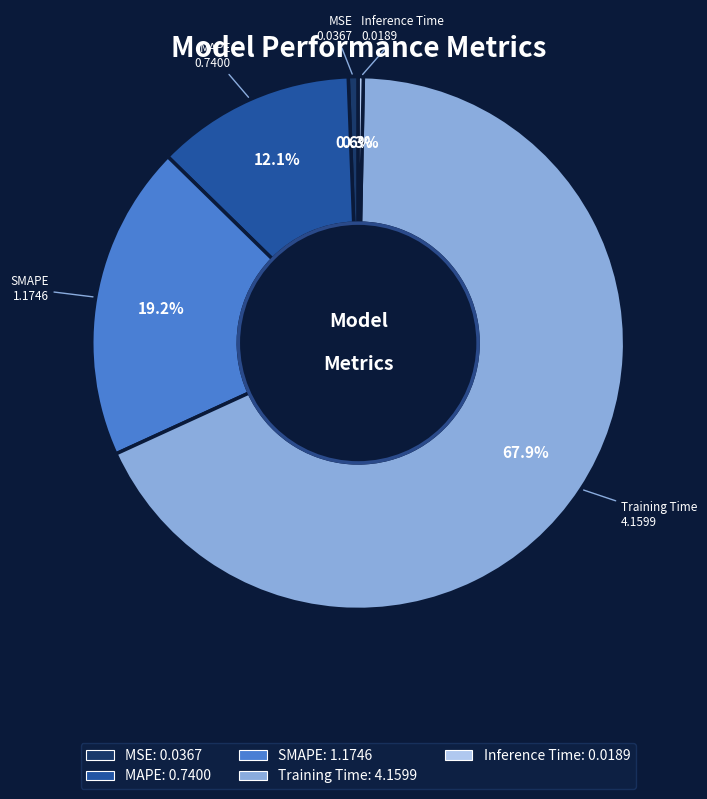

The MSE slice represents 10% of the pie. True or false?

False